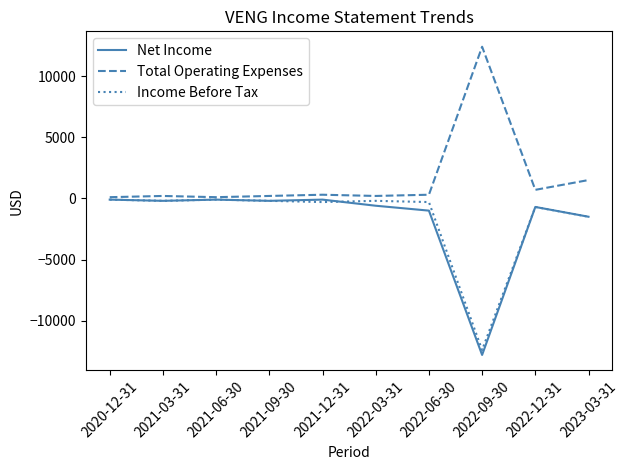

Which series has the largest total across all categories?

Total Operating Expenses